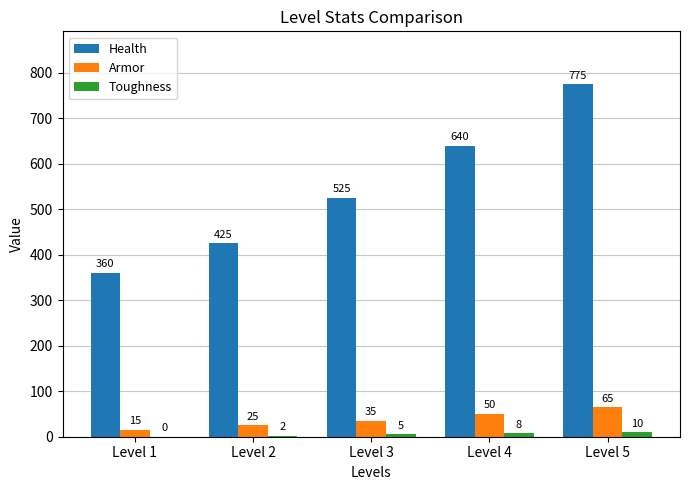

What is the spread (max minus min) of values at Level 2?

423